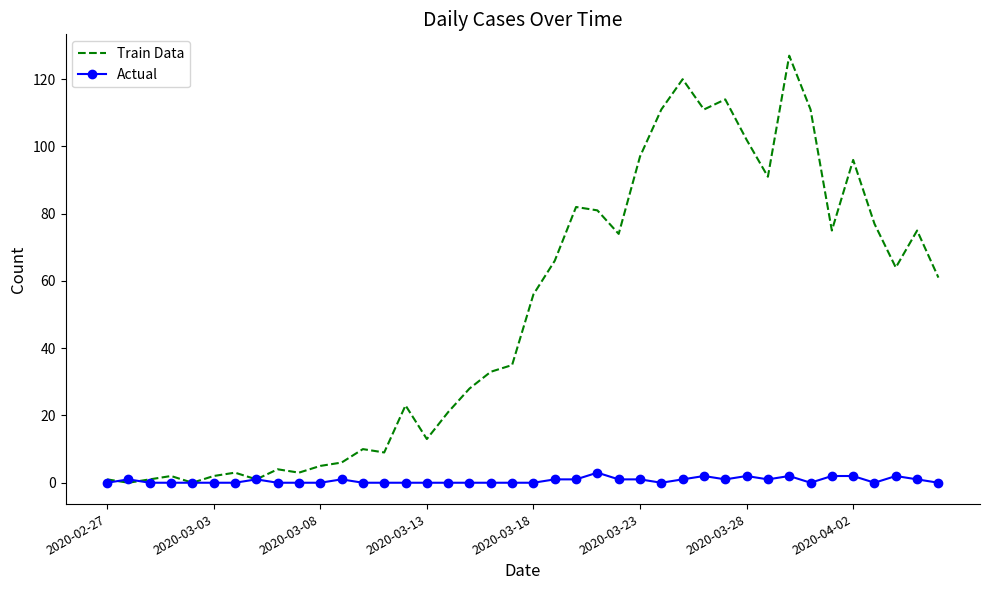

Which series ends up on top after the final intersection of Actual and Train Data?

Train Data